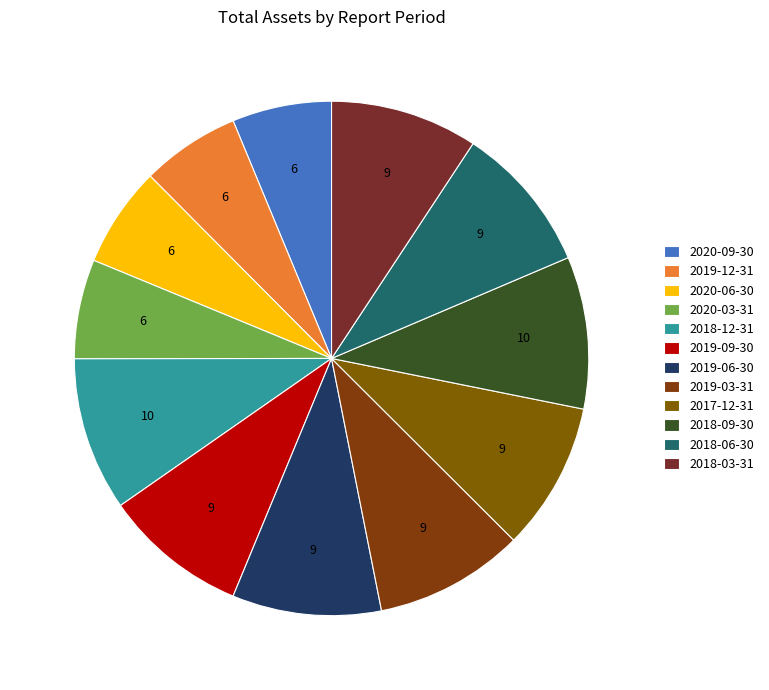

Approximately how many times larger is the value at 2020-09-30 compared to 2019-09-30?

0.7